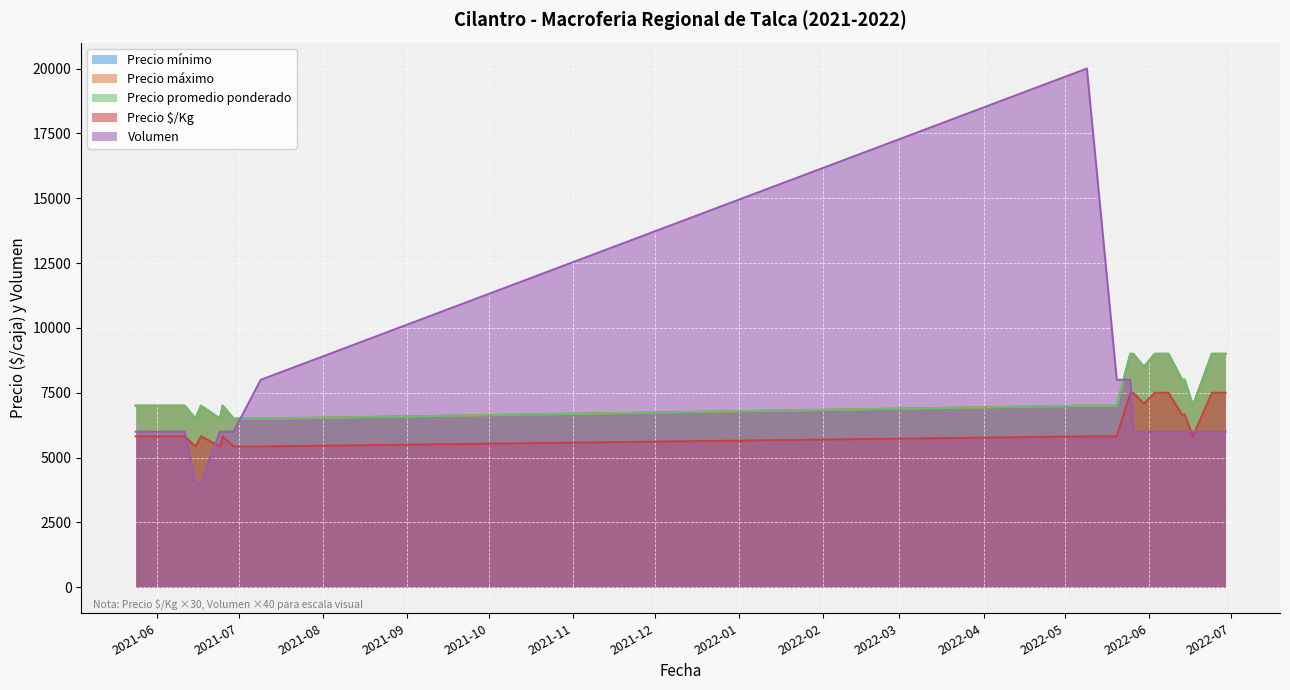

Where is the first local minimum for Precio $/Kg?

2021-06-15